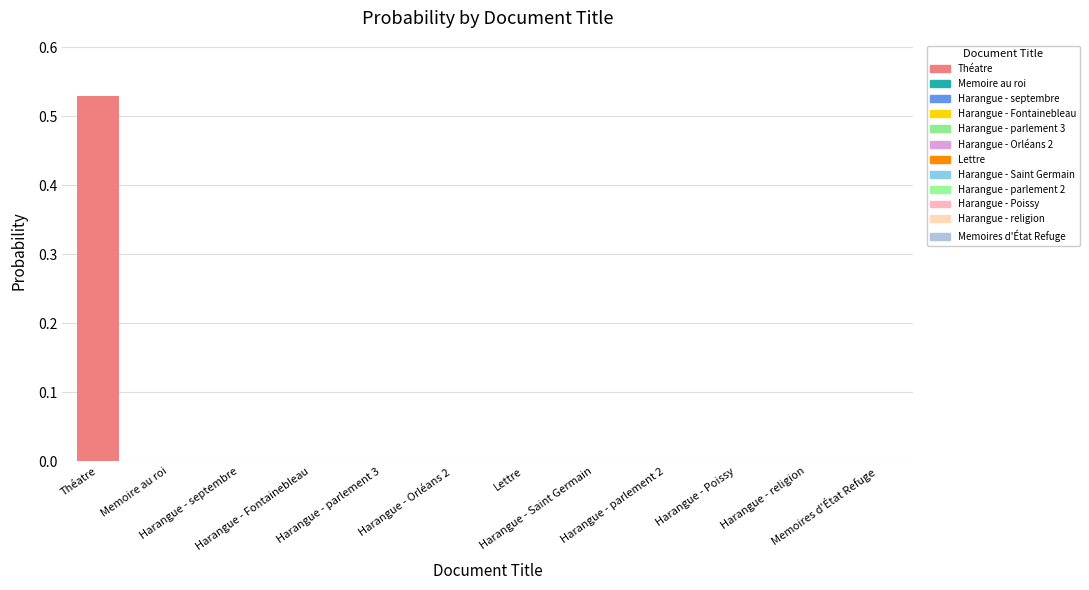

How many bars are there in total?

12